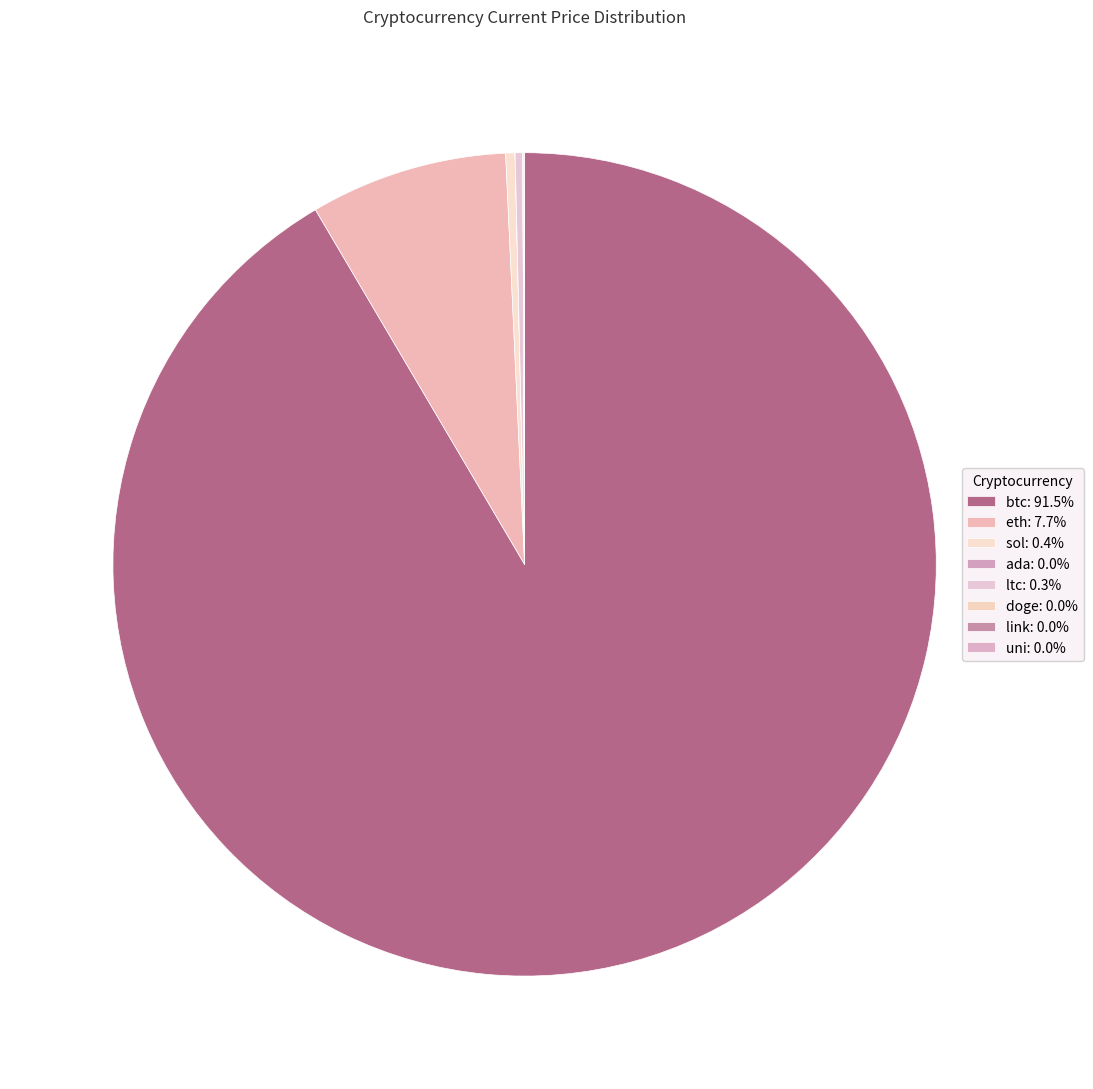

Which category accounts for the majority?

btc